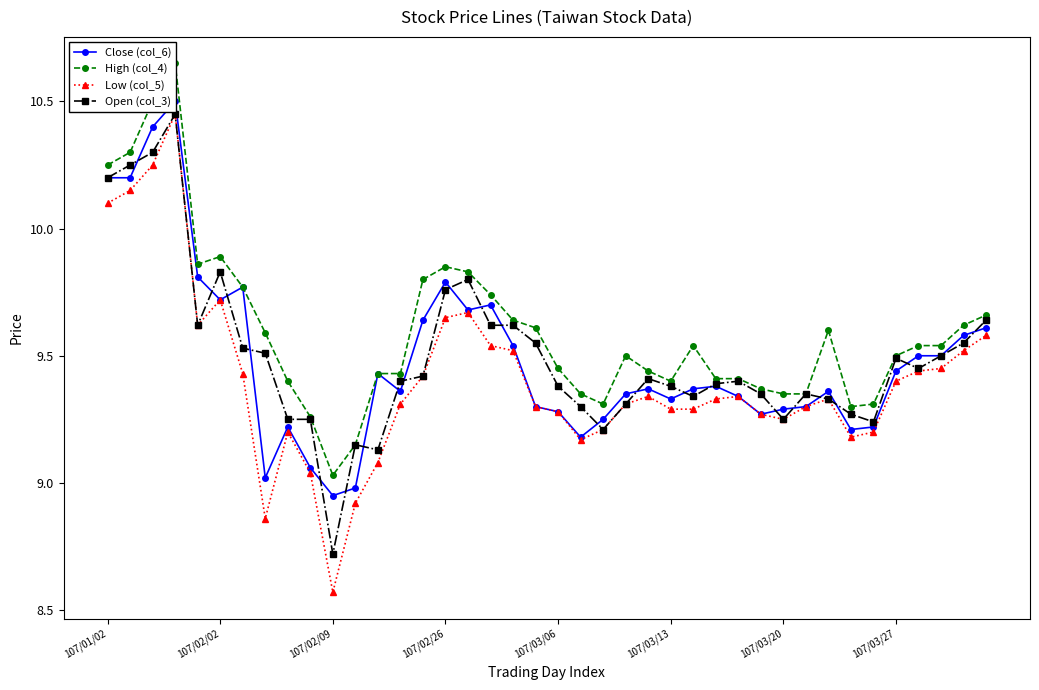

What is the lowest value of the Open (col_3) series?

8.7